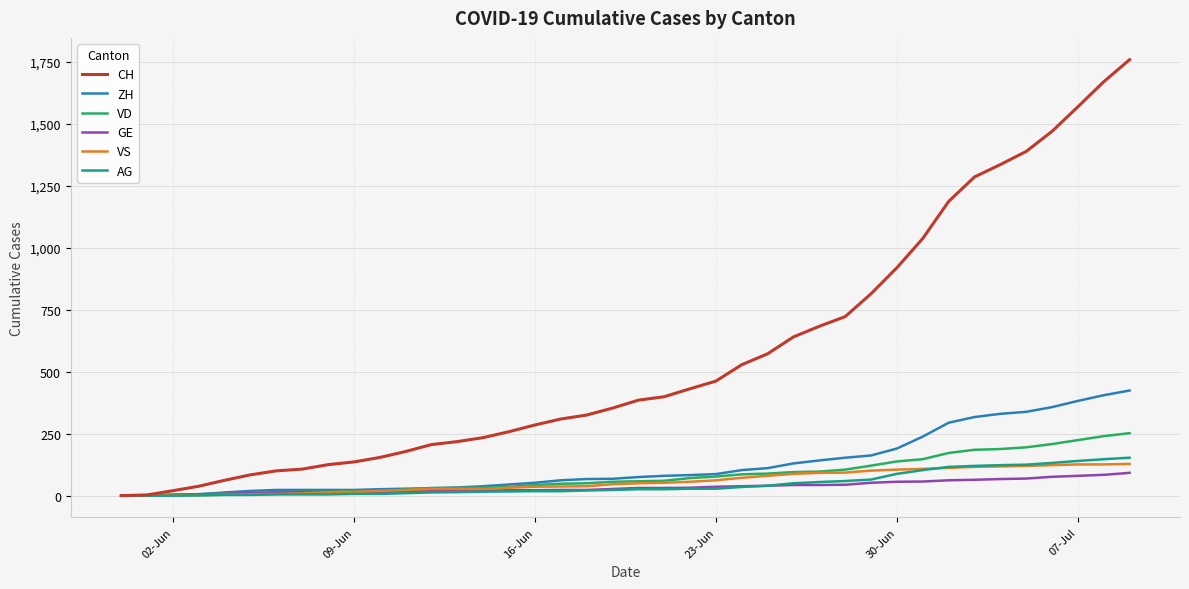

What are all the series names shown in the legend?

CH, ZH, VD, GE, VS, AG